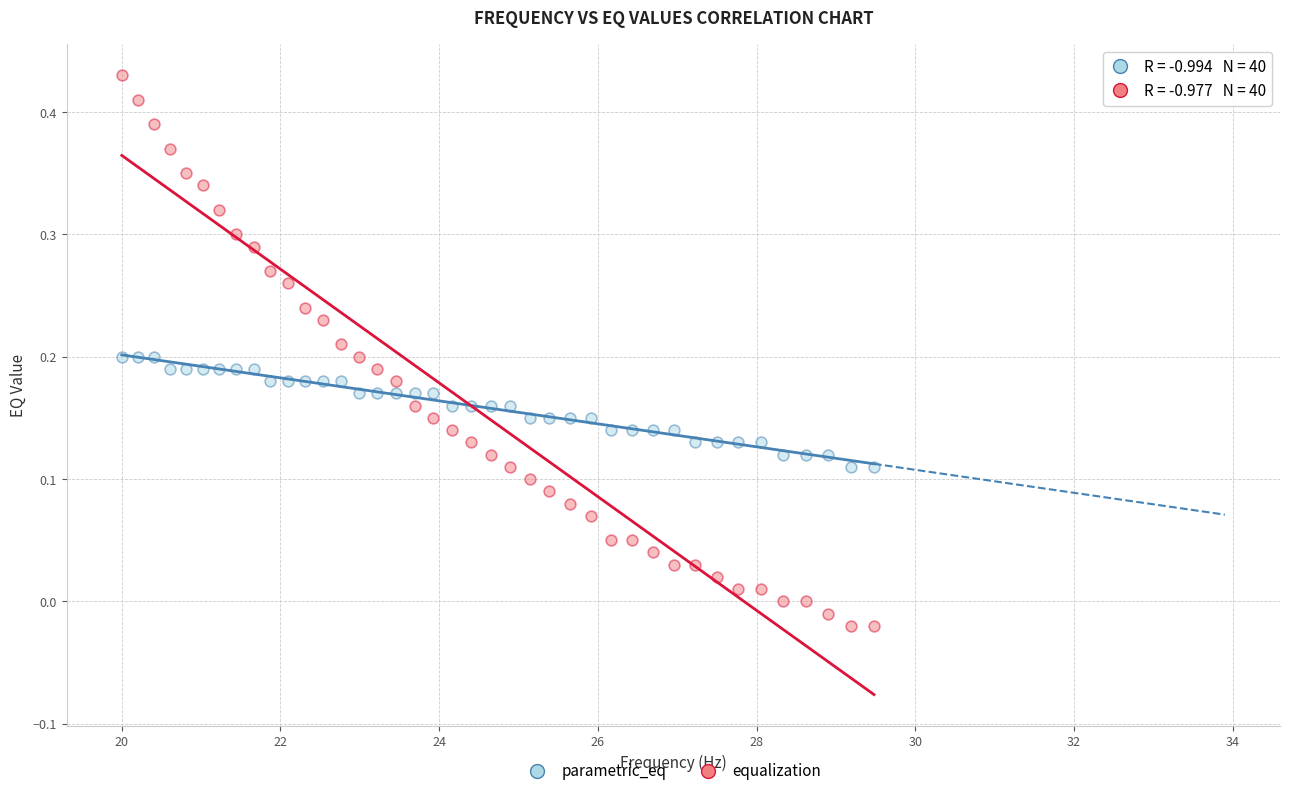

What is the X range (max minus min) for the scatter plot?

9.5